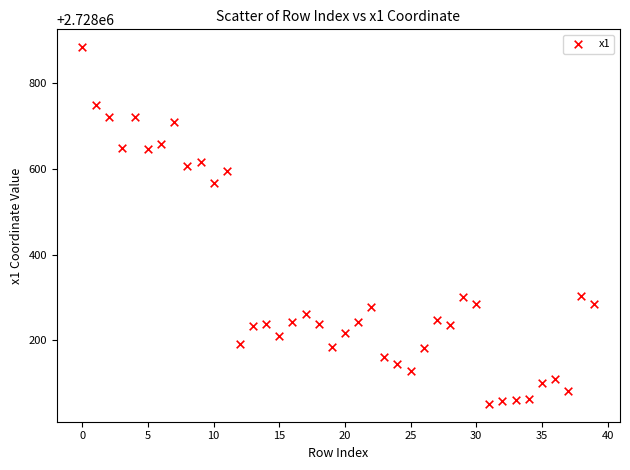

What Y value in the scatter plot is closest to 2728467?

2728567.1